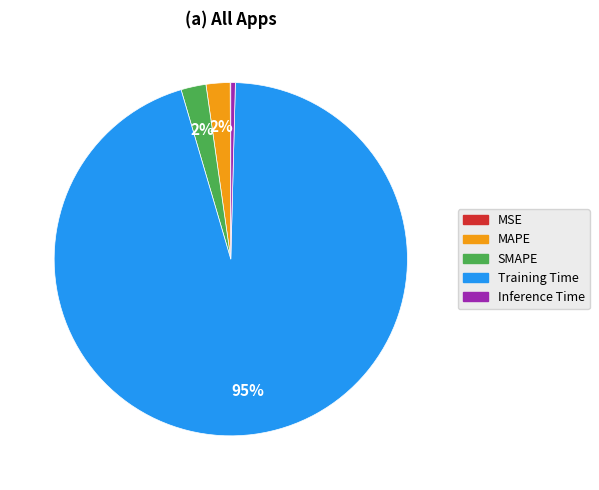

Is there any slice that represents more than half of the pie?

Yes